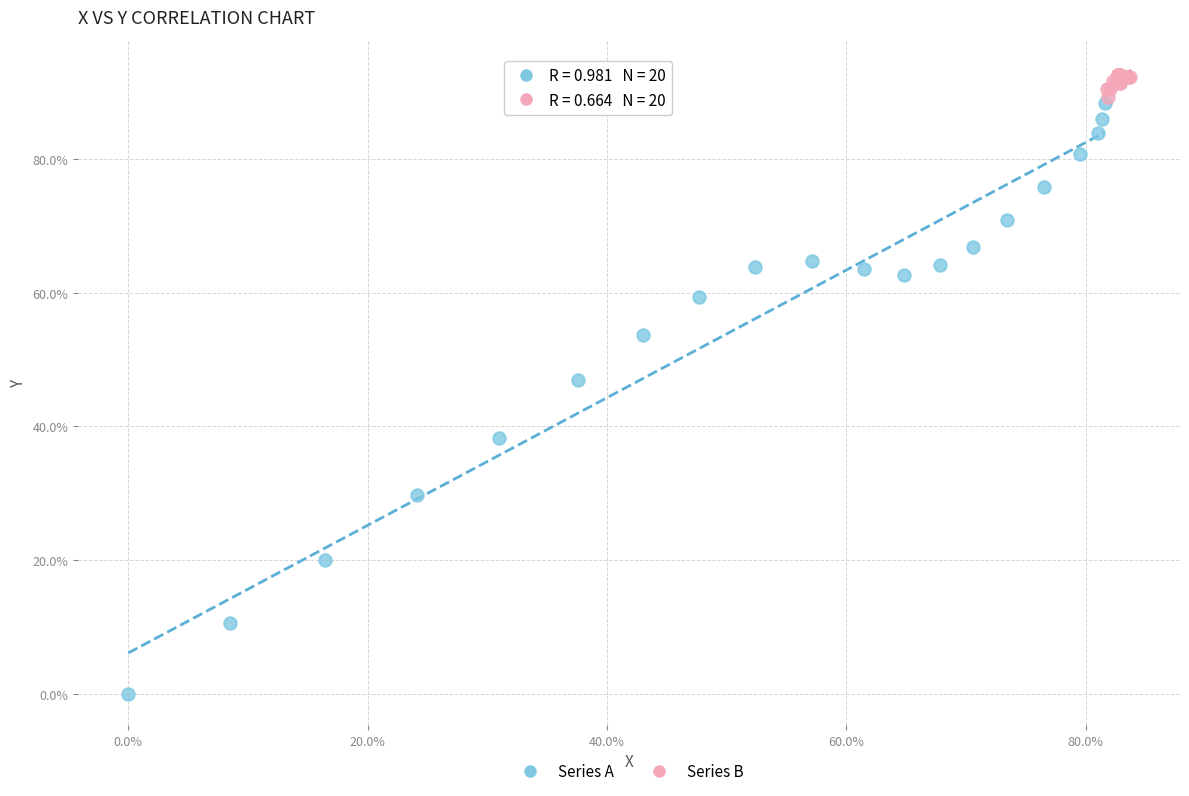

Which series has the widest spread of Y values?

Series A